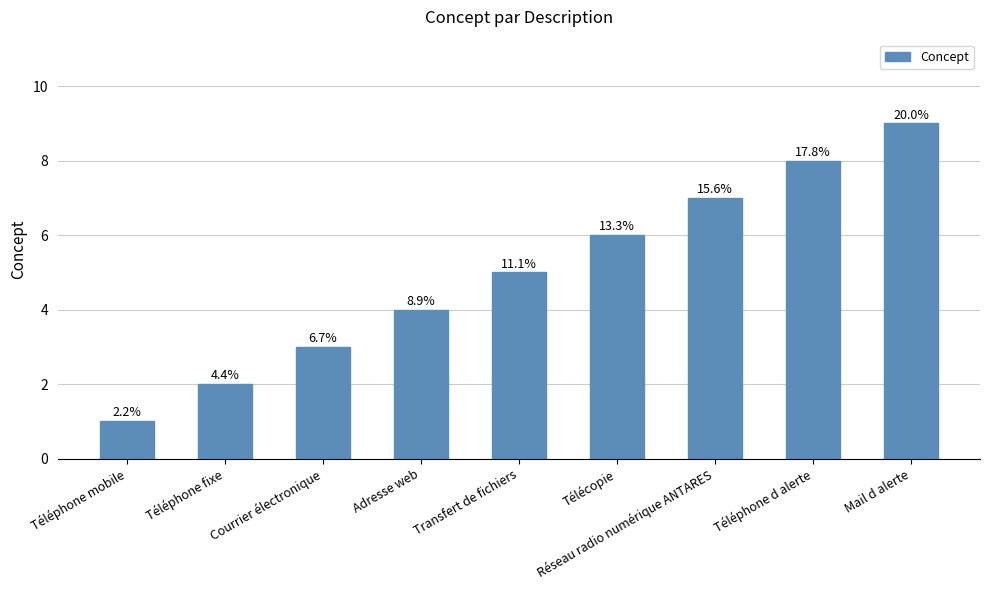

List the labels in order of value, largest first.

Mail d alerte, Téléphone d alerte, Réseau radio numérique ANTARES, Télécopie, Transfert de fichiers, Adresse web, Courrier électronique, Téléphone fixe, Téléphone mobile